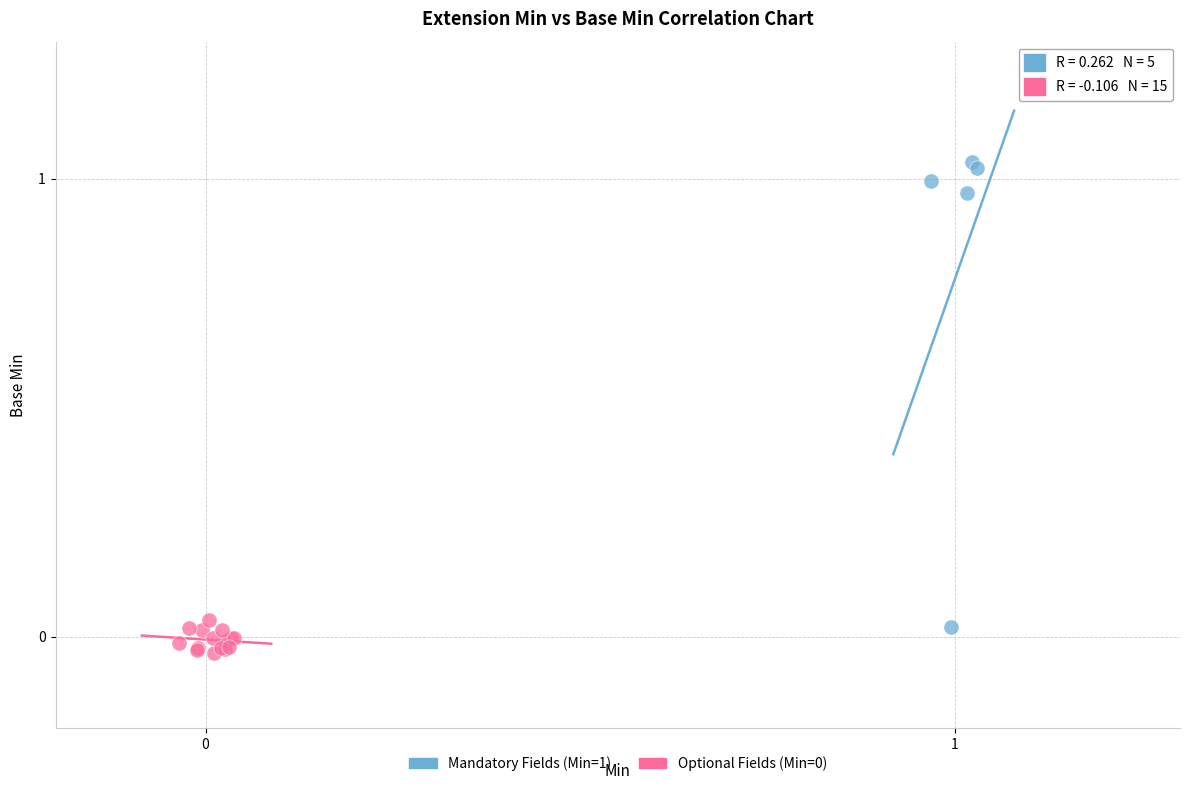

Which series contains the highest Y value?

Mandatory Fields (Min=1)